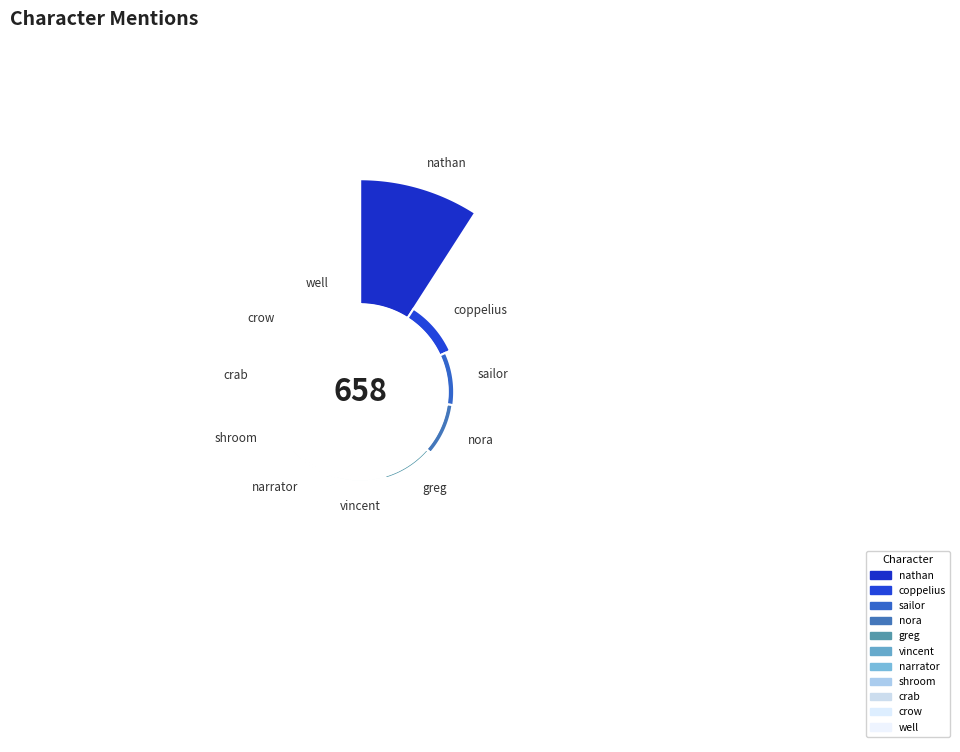

To the nearest percent, what percentage of the pie is nathan?

80%